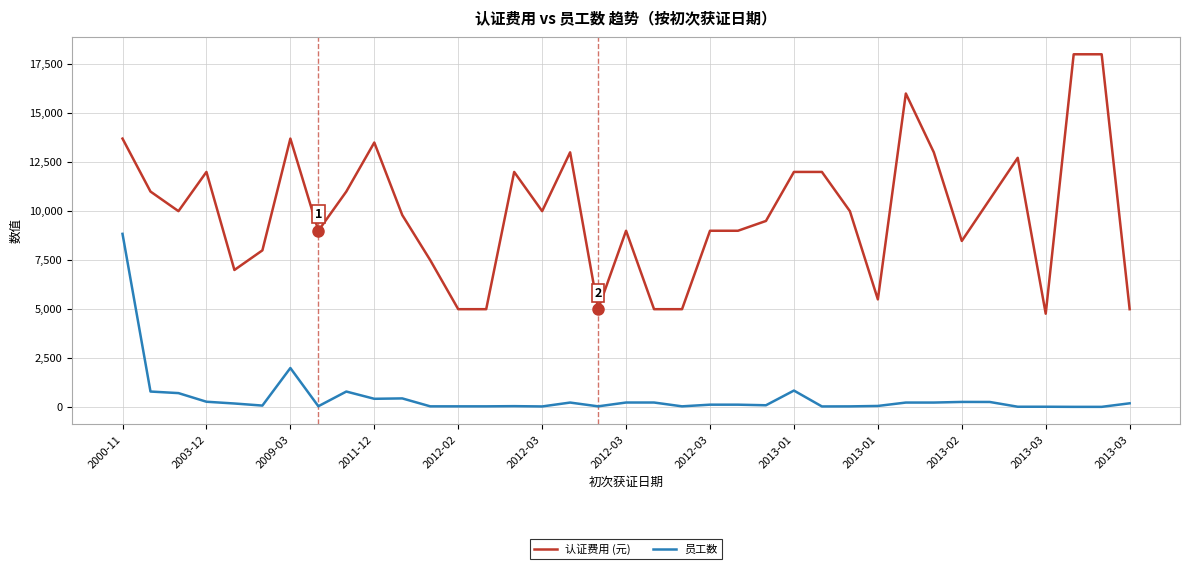

List the series in order of their peak value, lowest first.

员工数, 认证费用 (元)